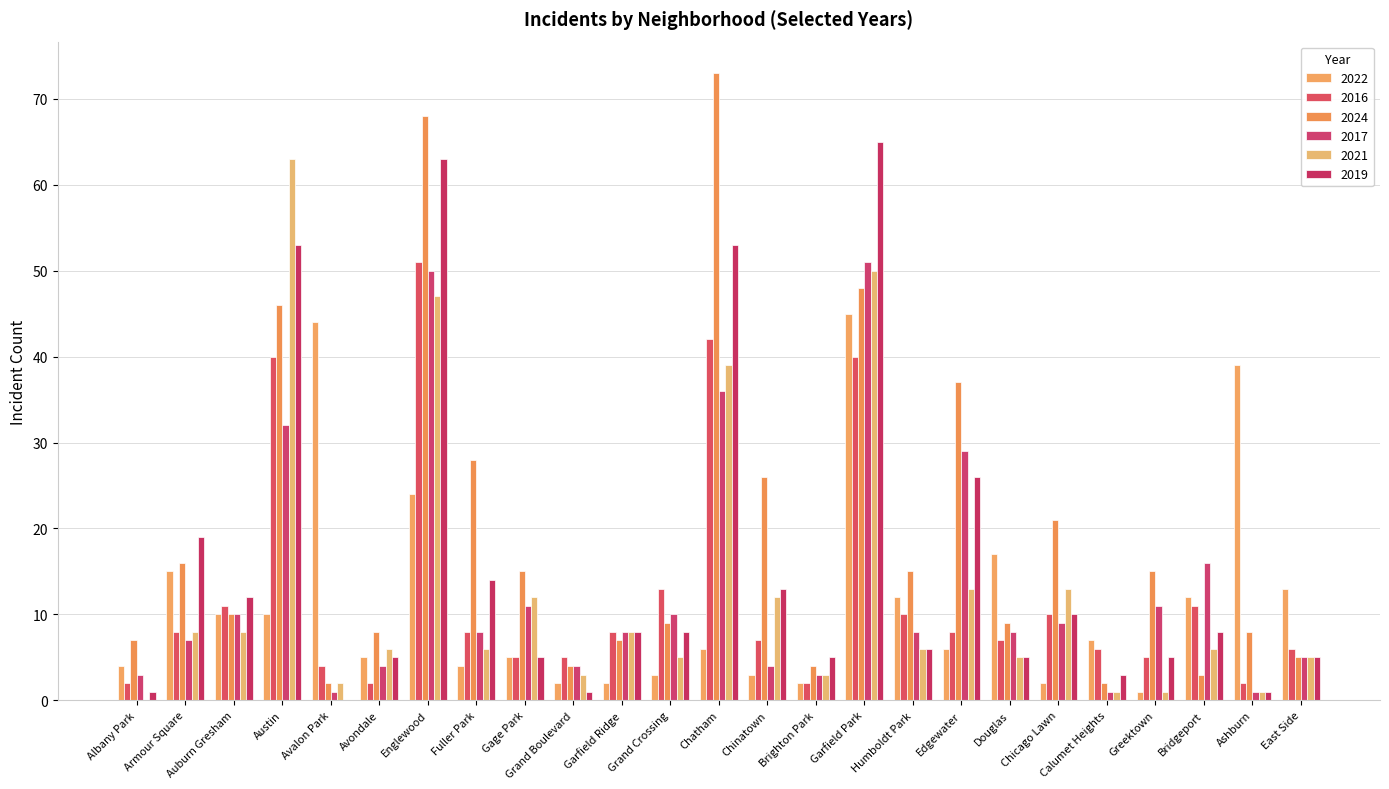

Is it true that 2017 equals 3 at Albany Park?

True